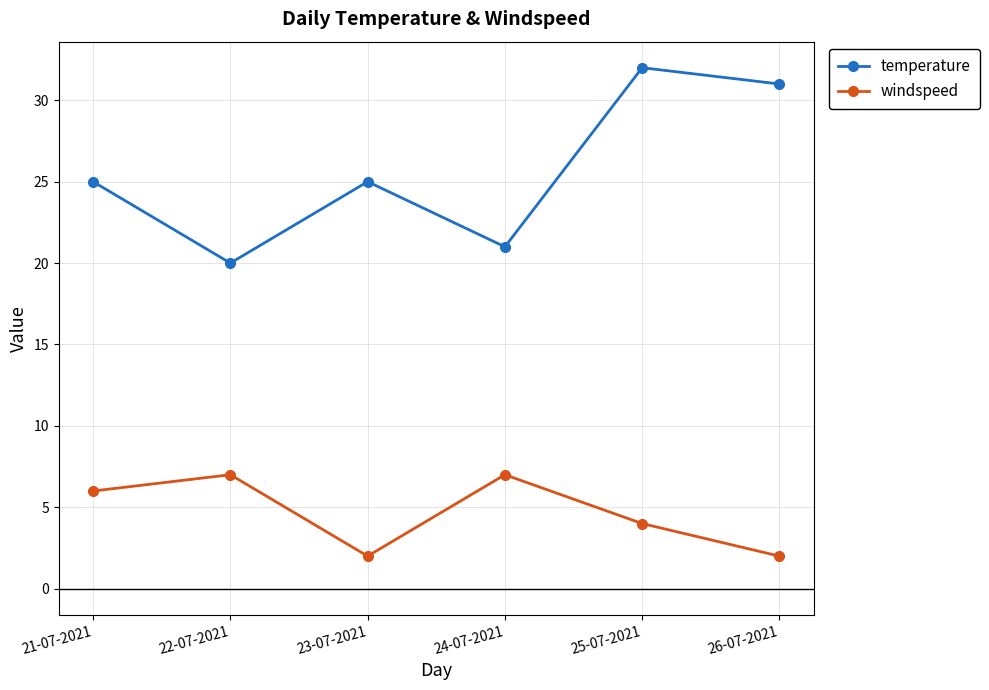

Reading left to right, list all the values displayed in this chart.

temperature: 21-07-2021=25	22-07-2021=20	23-07-2021=25	24-07-2021=21	25-07-2021=32	26-07-2021=31
windspeed: 21-07-2021=6	22-07-2021=7	23-07-2021=2	24-07-2021=7	25-07-2021=4	26-07-2021=2